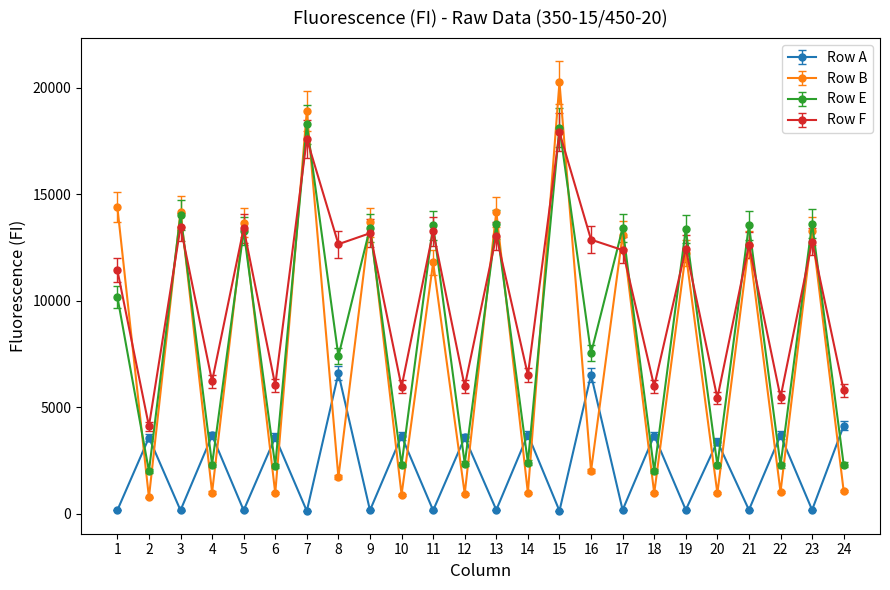

What is the difference between the Row F values at 3 and 24?

7669